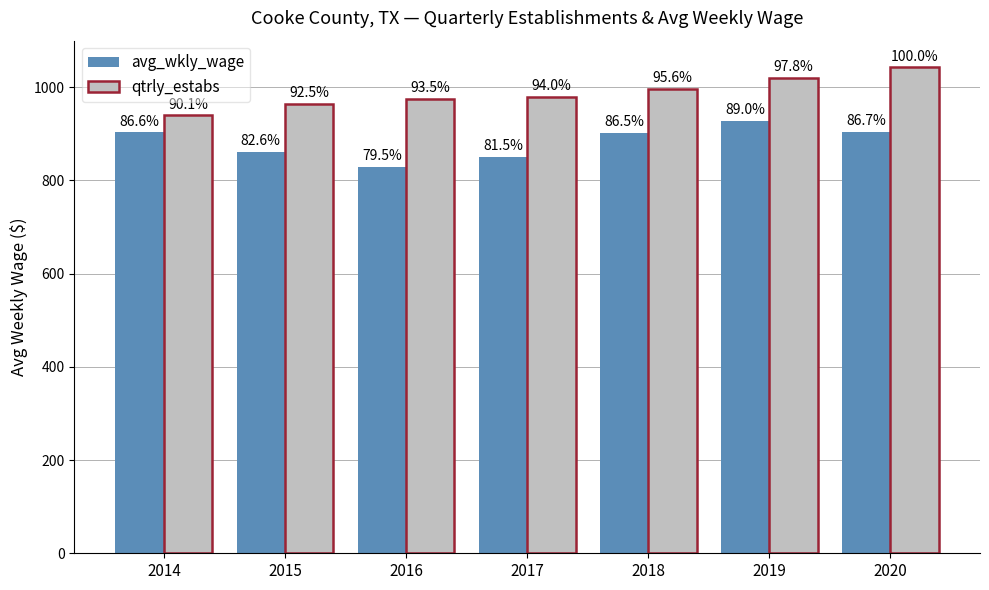

Is it true that avg_wkly_wage equals 1382 at 2018?

False